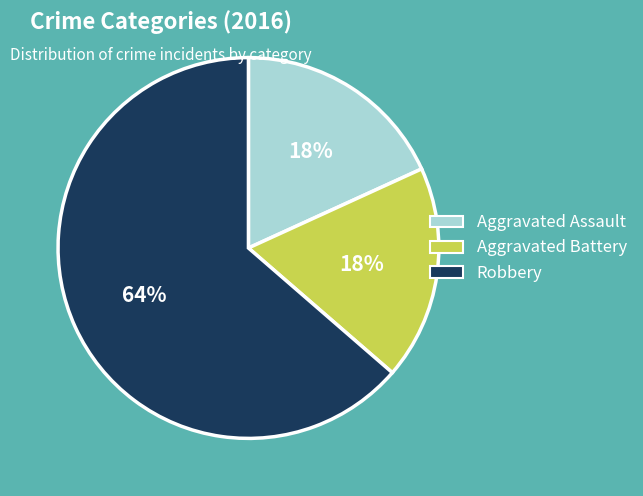

To the nearest percent, what is the average slice percentage?

33%